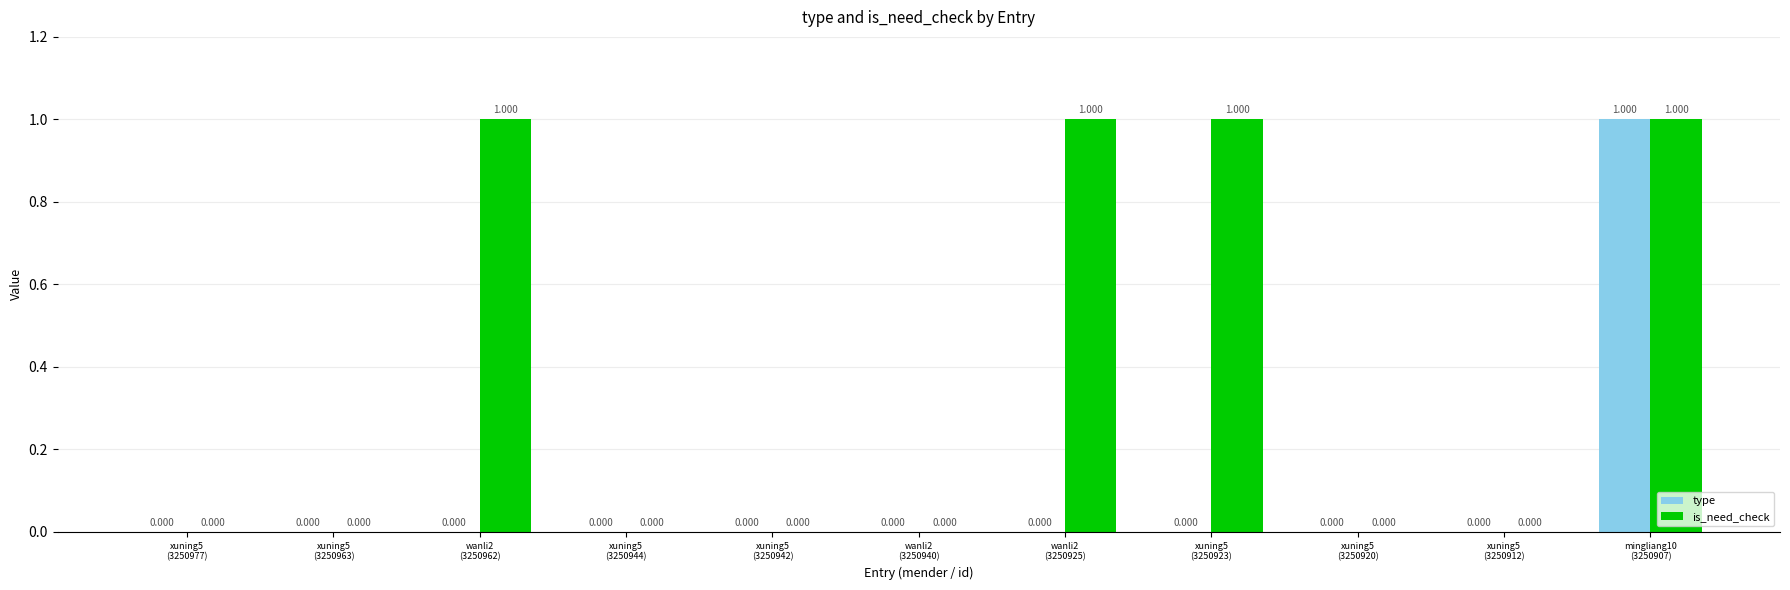

What are all the series names shown in the legend?

type, is_need_check